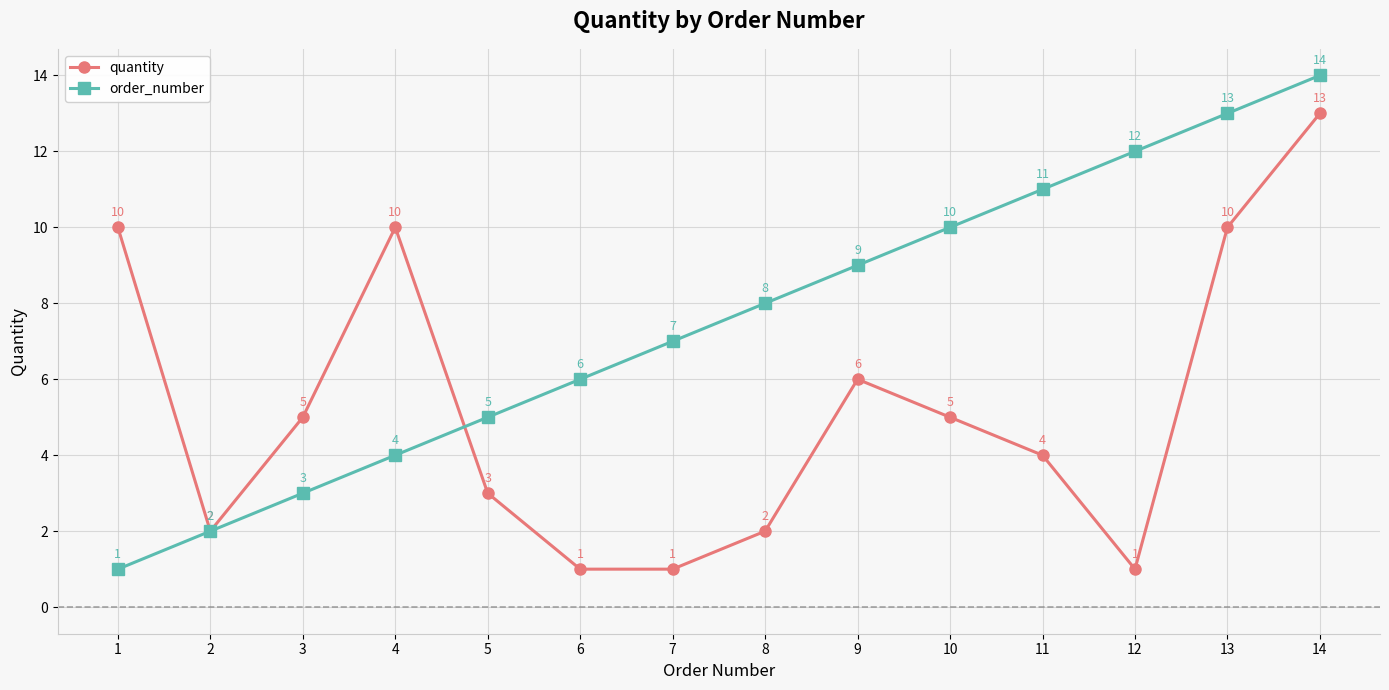

The quantity series shows 0 at 8. True or false?

False